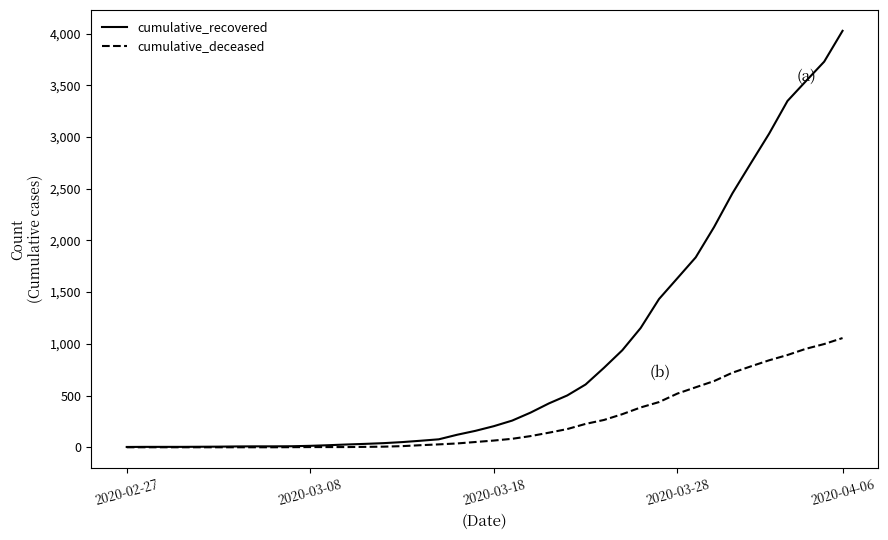

Which series has the largest range (max minus min)?

cumulative_recovered